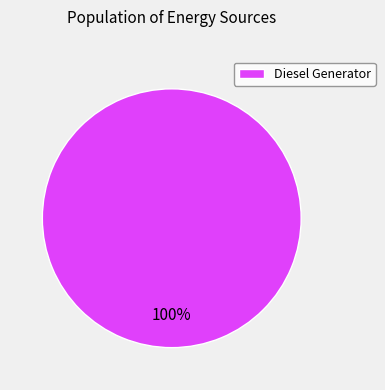

How many segments does this pie chart have?

1